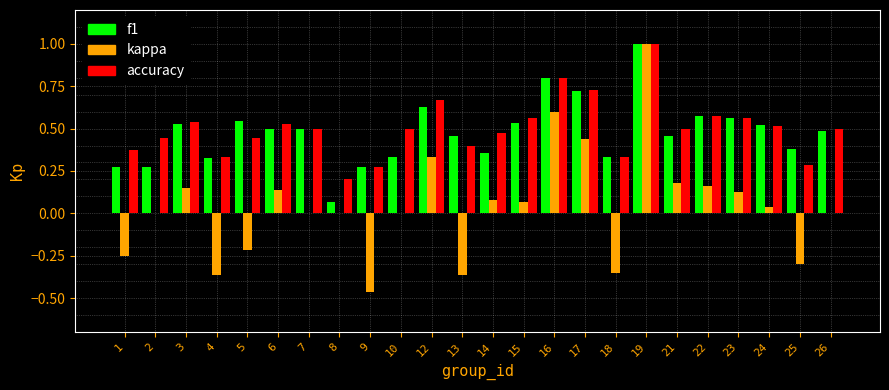

At which category is the sum across all series the highest?

19